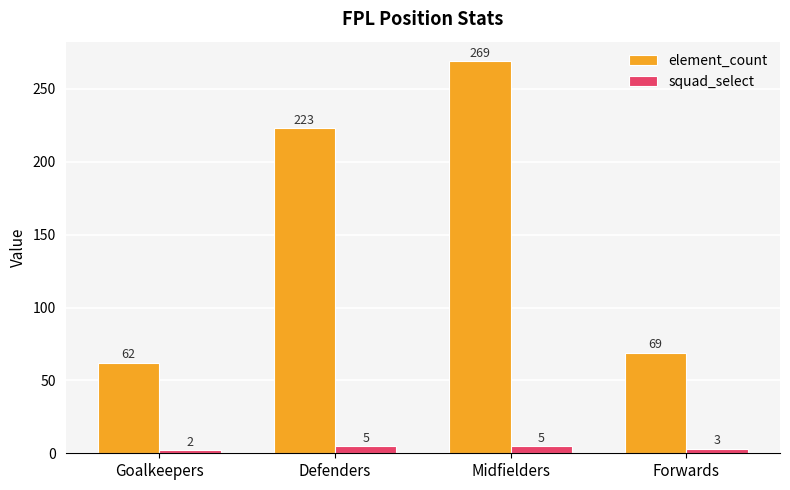

Does the chart contain stacked bars?

No